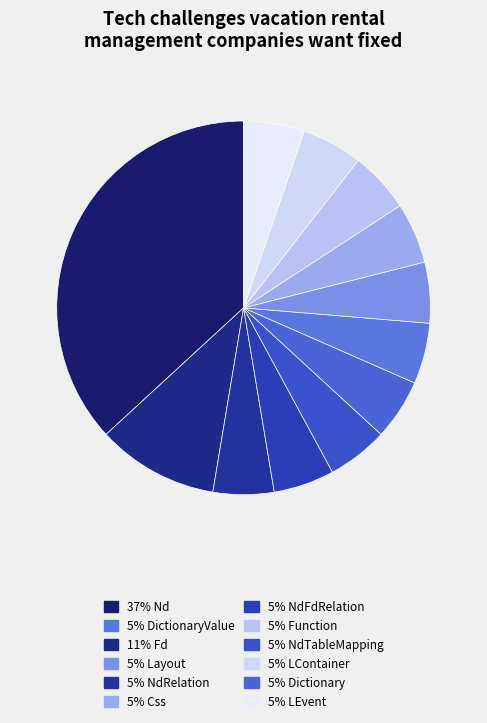

Count the number of slices in the pie.

12